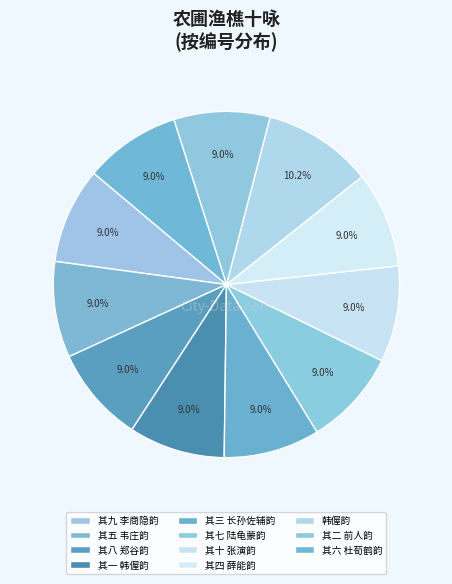

How many segments does this pie chart have?

11